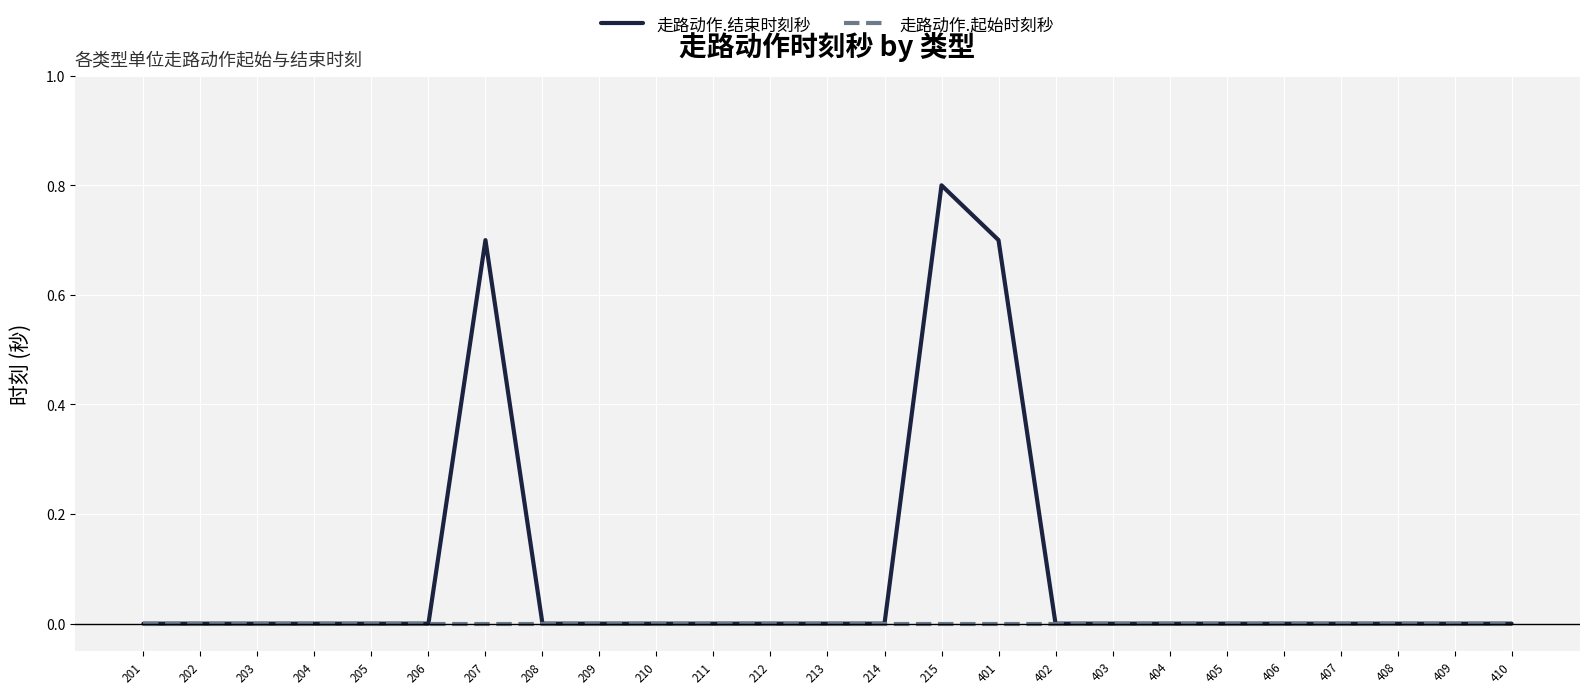

Which series has the widest spread of values?

走路动作.结束时刻秒